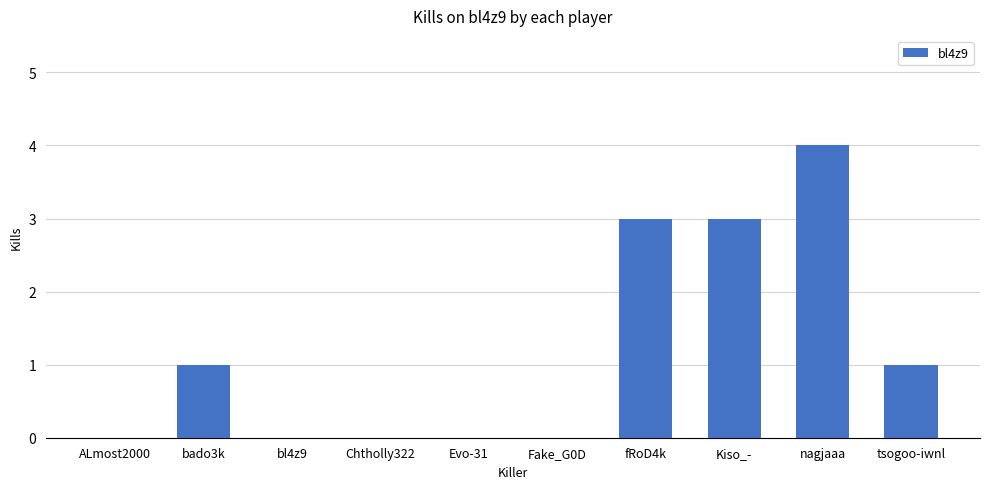

How many data points does each series have?

10